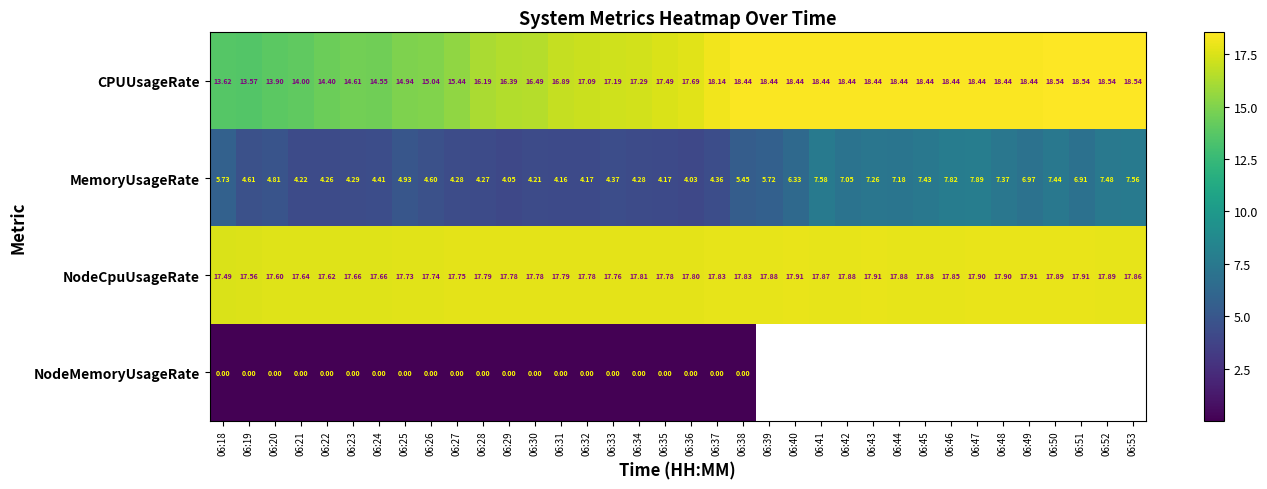

Rank the series at 06:19 from lowest to highest value.

NodeMemoryUsageRate, MemoryUsageRate, CPUUsageRate, NodeCpuUsageRate